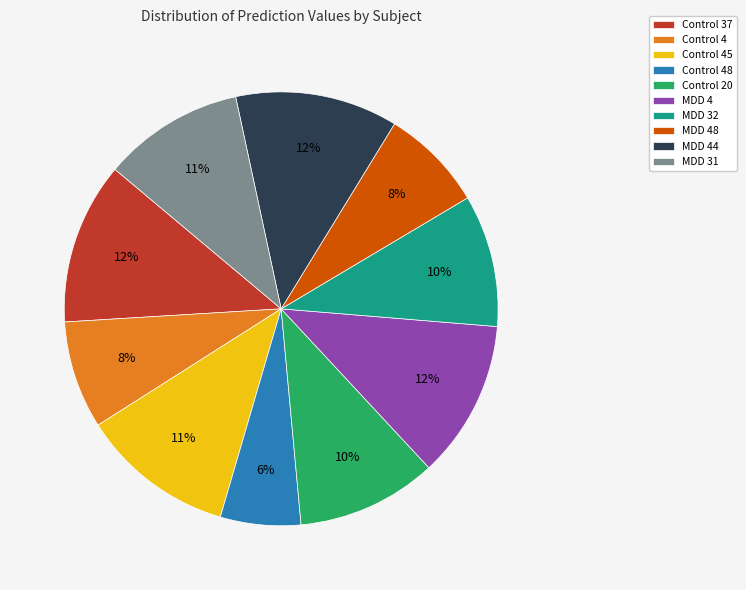

What is the smallest slice in the pie chart?

Control 48